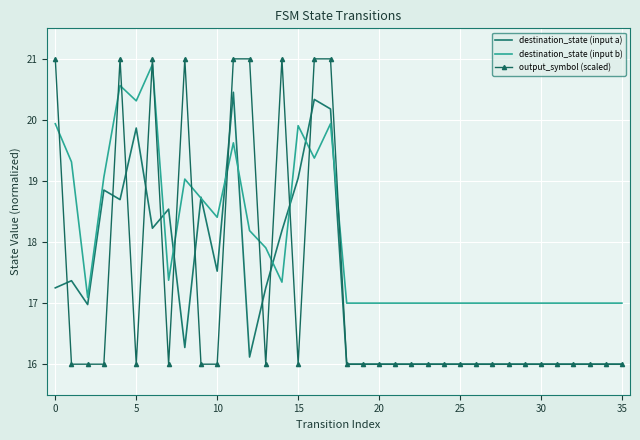

Which series has the largest total across all categories?

destination_state (input b)